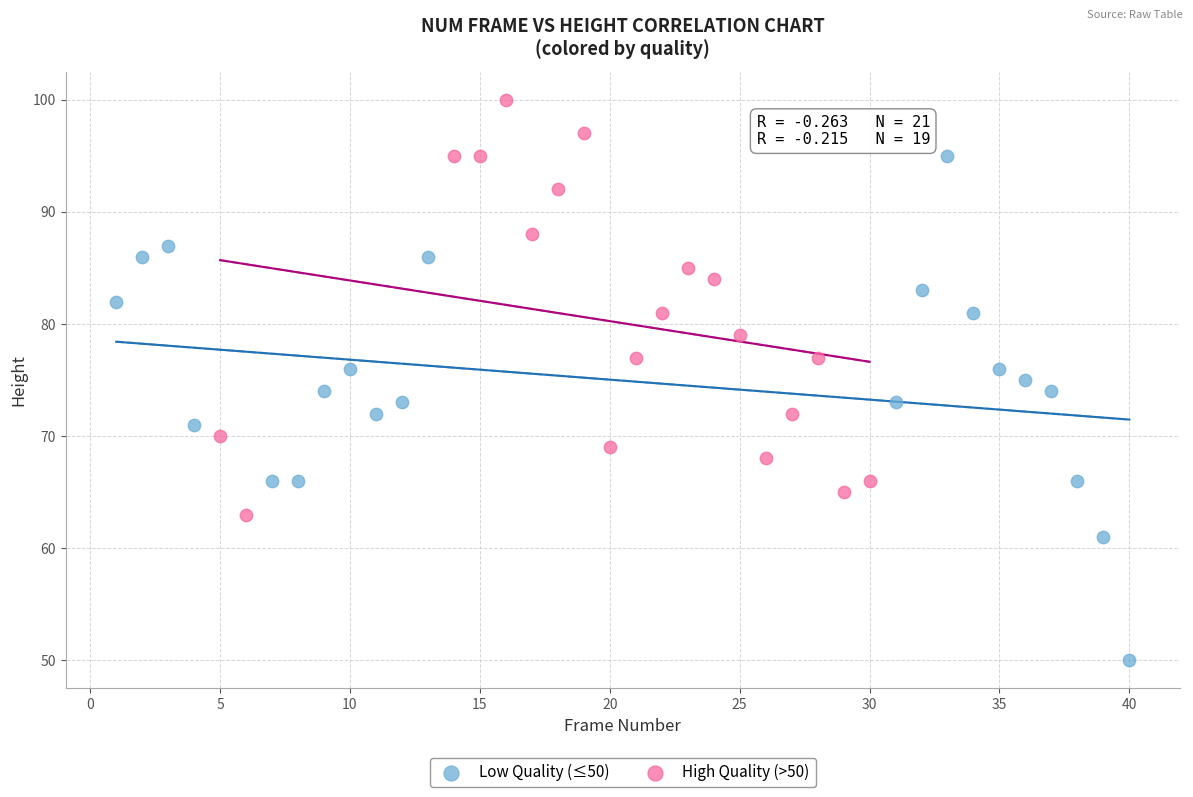

Which series reaches the maximum Y coordinate?

High Quality (>50)